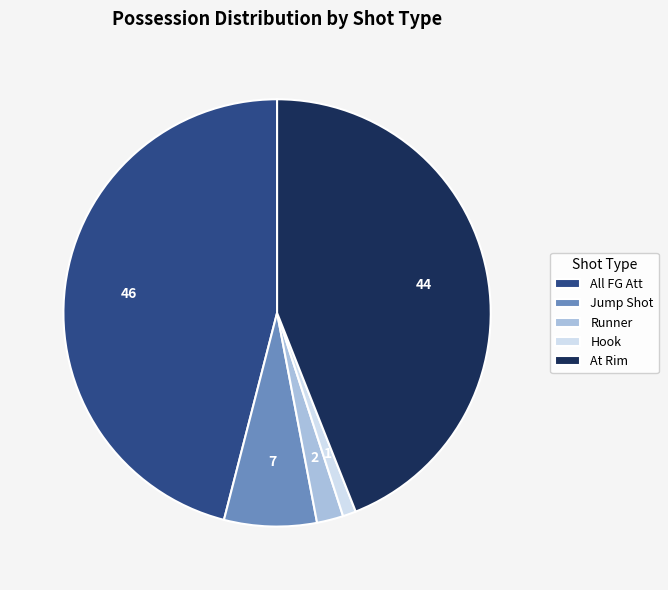

Does Runner account for over 50% of the chart?

No